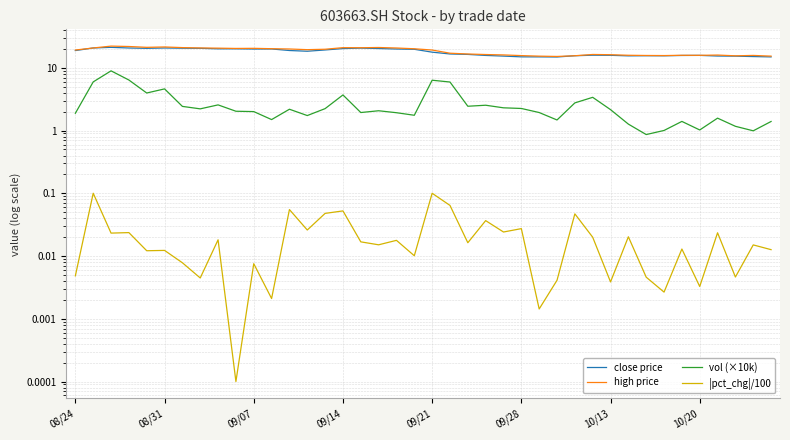

True or false: |pct_chg|/100 and close price intersect in this chart.

False